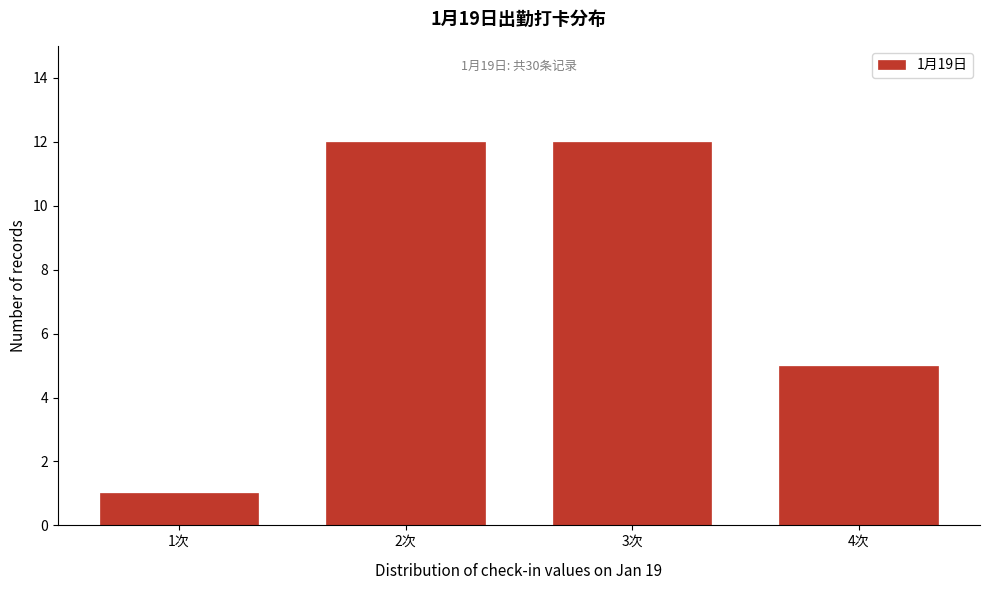

Reading left to right, transcribe all the data shown in this chart.

1	12	12	5